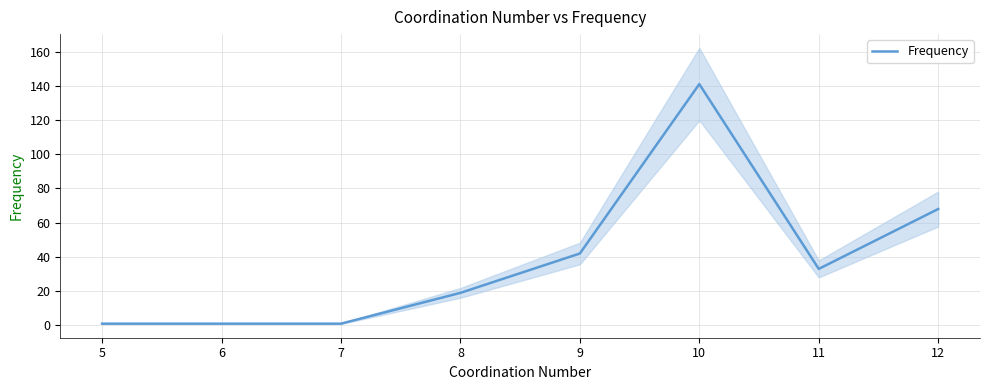

Between 8 and 7, which is larger?

8